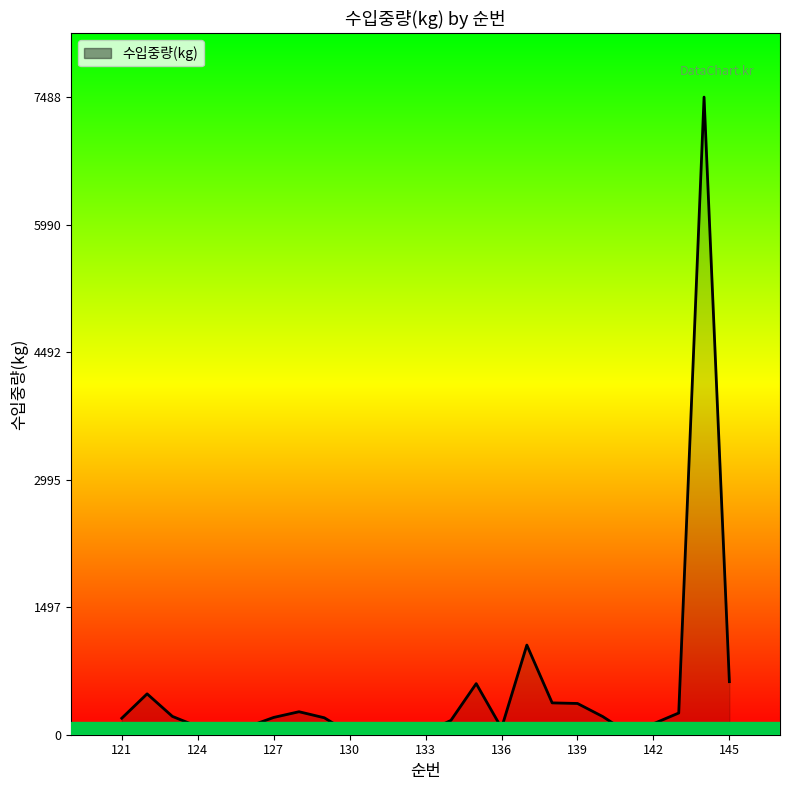

What is the greatest value displayed?

7488.0